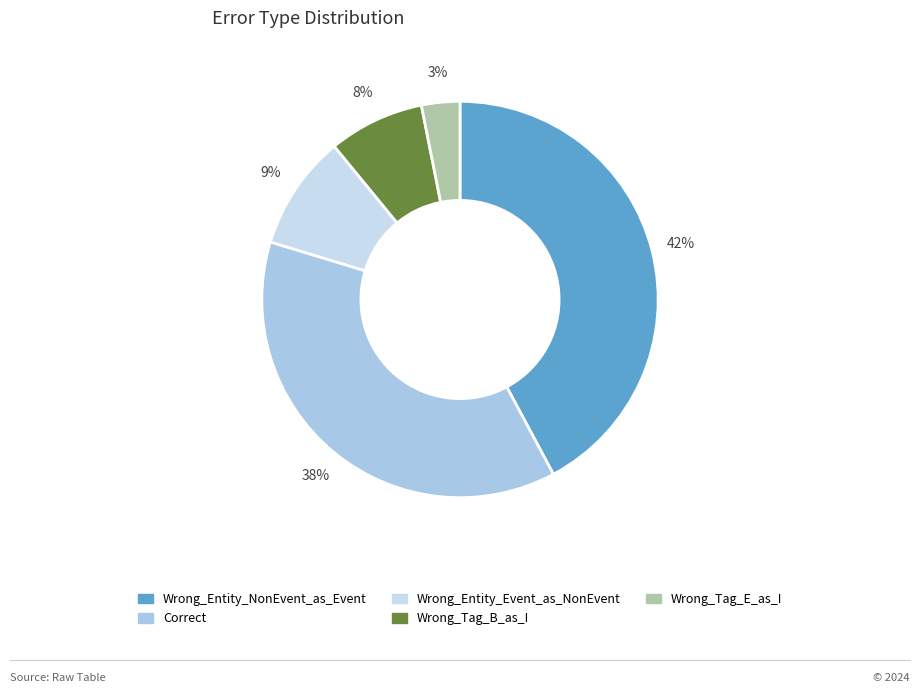

Which has a higher value, Wrong_Entity_NonEvent_as_Event or Wrong_Entity_Event_as_NonEvent?

Wrong_Entity_NonEvent_as_Event